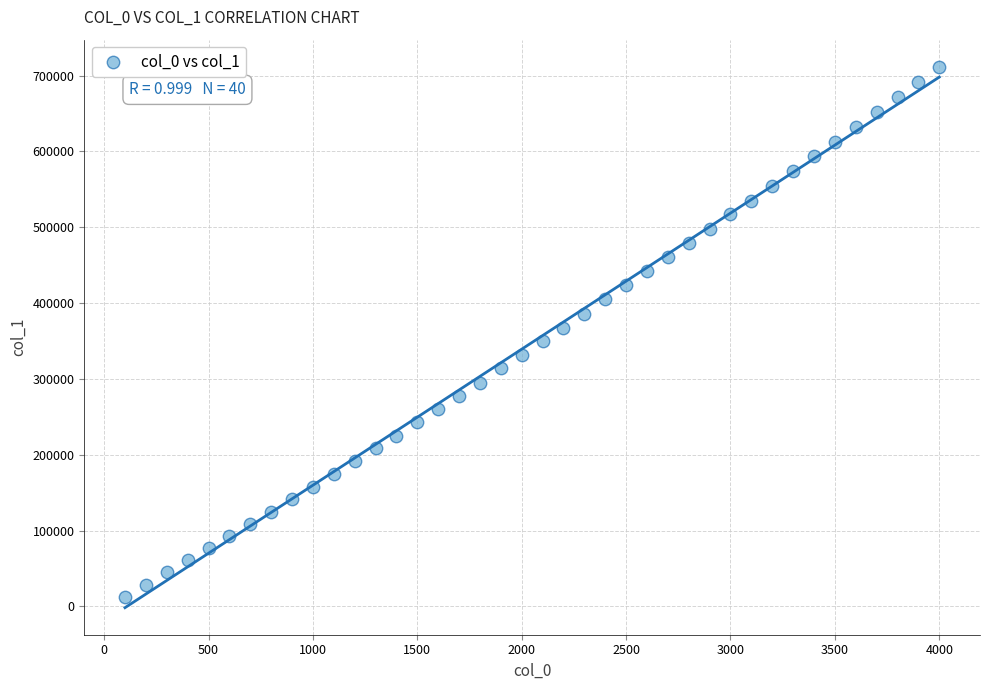

What is the range of X values (max minus min)?

3900